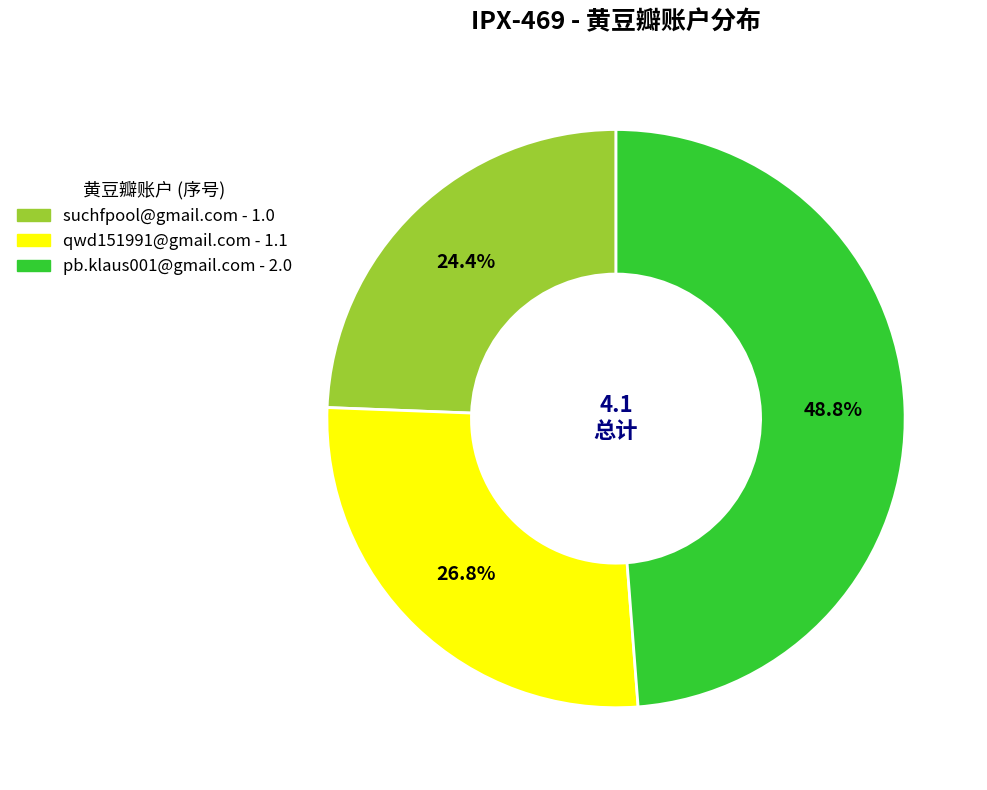

Rank the categories by value from lowest to highest.

suchfpool@gmail.com, qwd151991@gmail.com, pb.klaus001@gmail.com